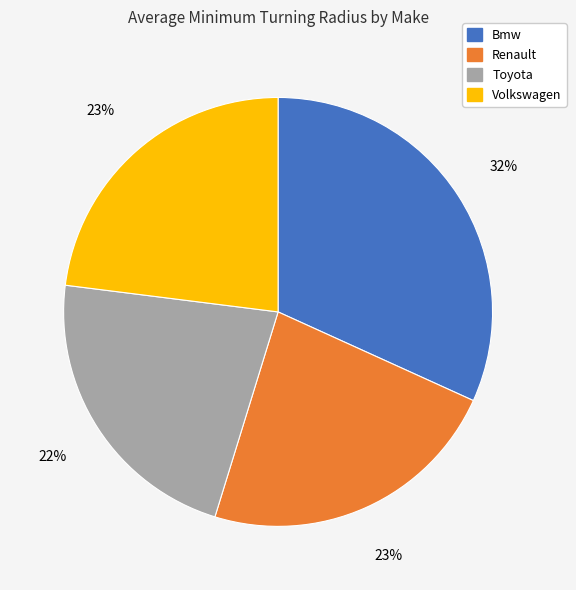

To the nearest percent, what portion does Volkswagen represent?

23%